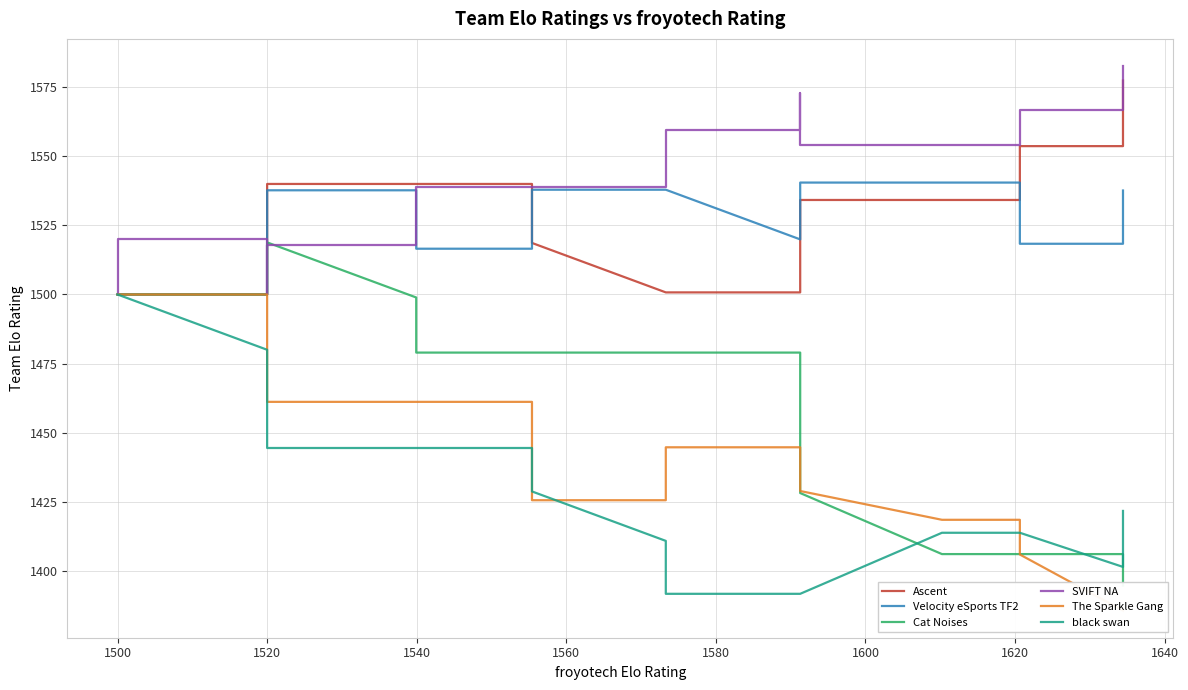

Count the number of data series in this chart.

6